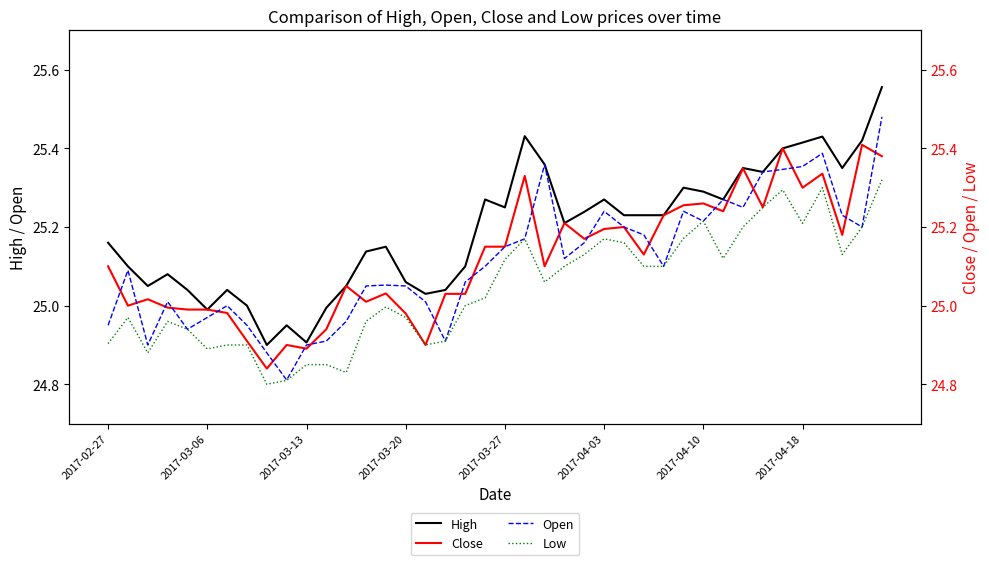

List the labels in order of Low value, largest first.

39, 36, 34, 33, 30, 35, 32, 38, 29, 21, 25, 26, 24, 37, 31, 20, 23, 27, 28, 22, 19, 18, 14, 2017-03-06, 15, 13, 2017-03-20, 2017-03-27, 17, 2017-02-27, 2017-04-10, 2017-04-18, 16, 2017-04-03, 2017-03-13, 10, 11, 12, 9, 8